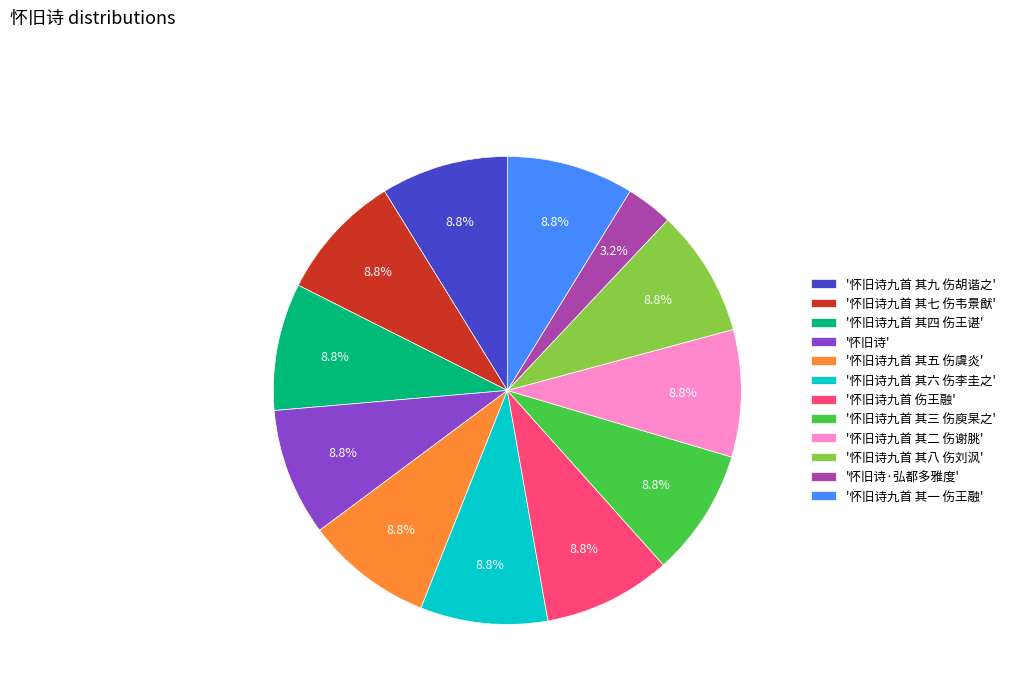

Does '怀旧诗九首 其四 伤王谌' account for over 50% of the chart?

No